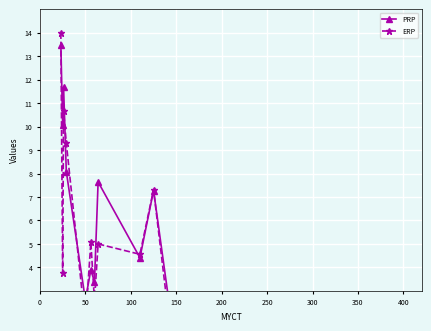

What is the average value of the ERP series?

4.4